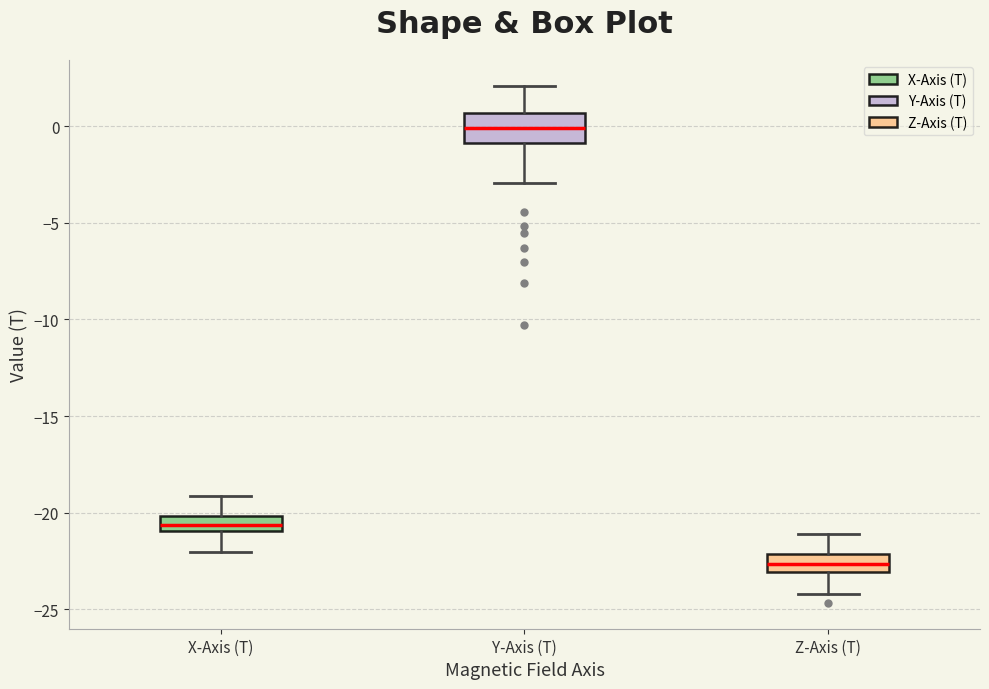

Which box has the lowest median line?

Z-Axis (T)